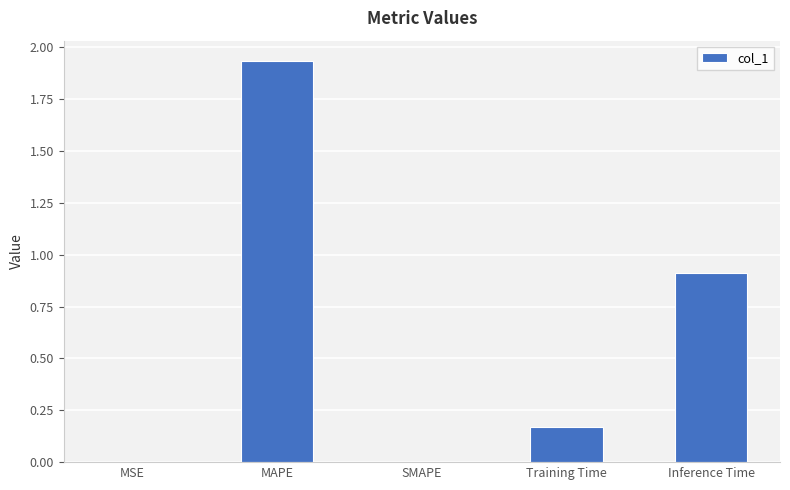

How many series are shown in this chart?

1